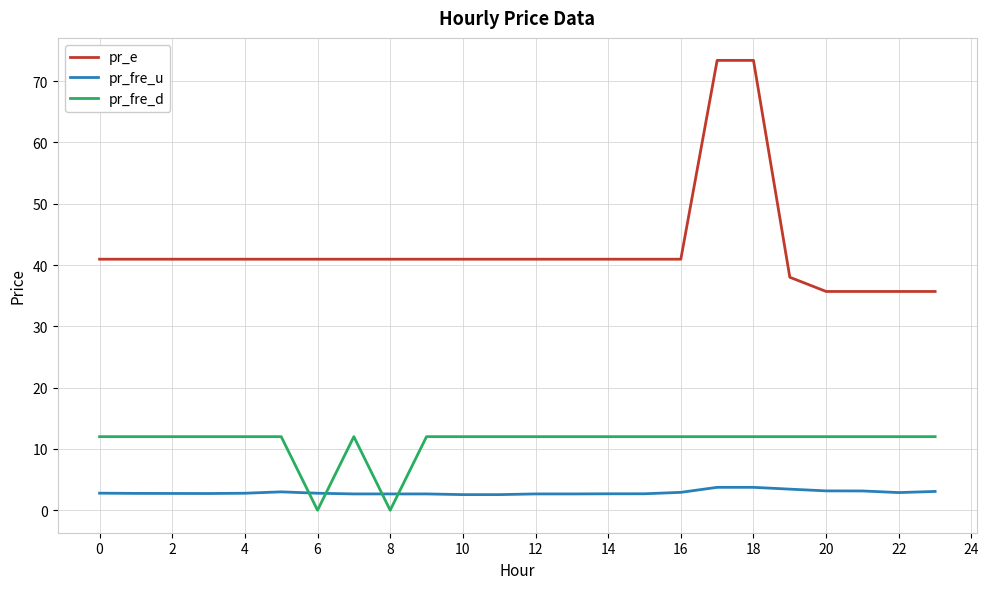

What is the maximum value for pr_fre_u?

3.7